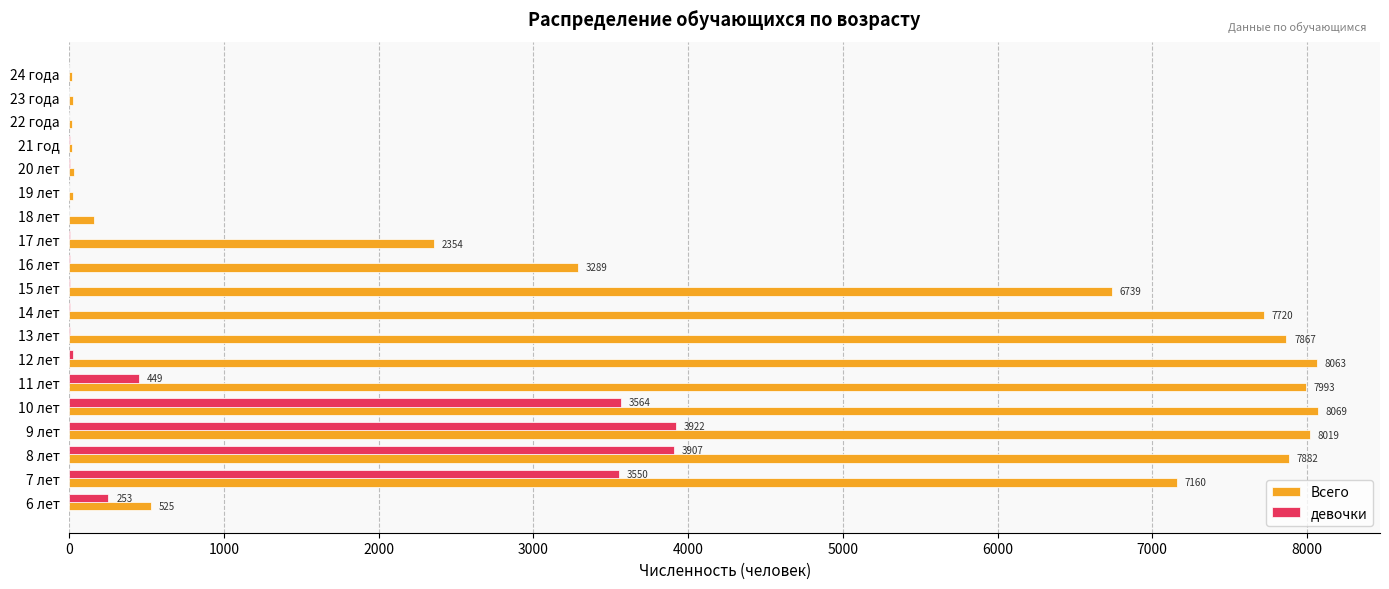

Where is Всего nearest to the value 4044?

16 лет